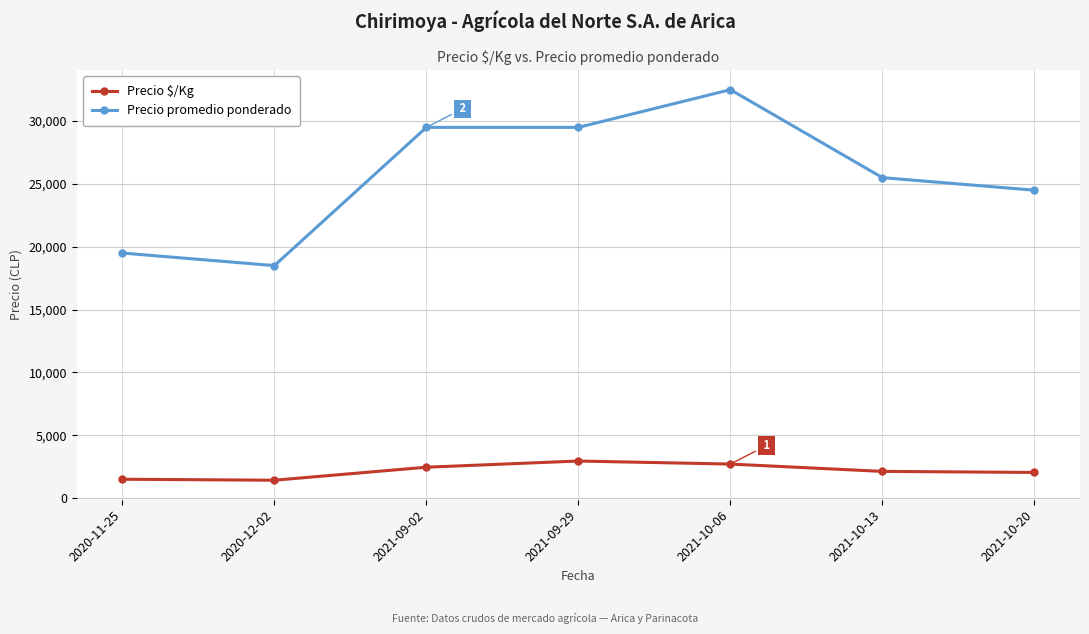

What are all the series names shown in the legend?

Precio $/Kg, Precio promedio ponderado